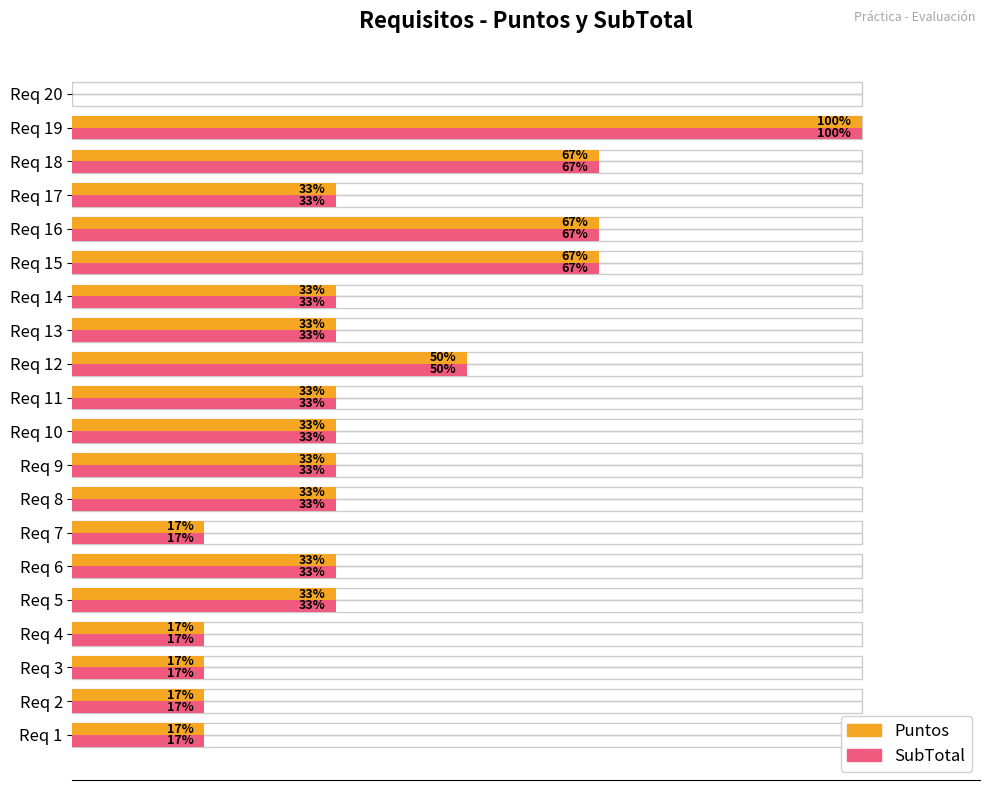

What are all the series names shown in the legend?

Puntos, SubTotal